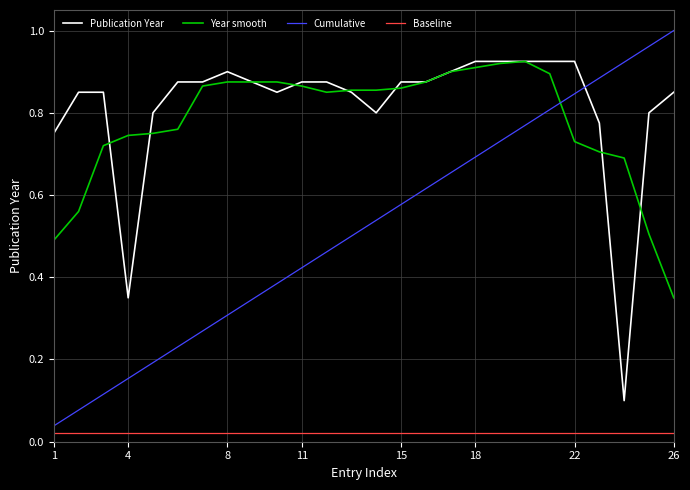

True or false: Baseline and Publication Year intersect in this chart.

False